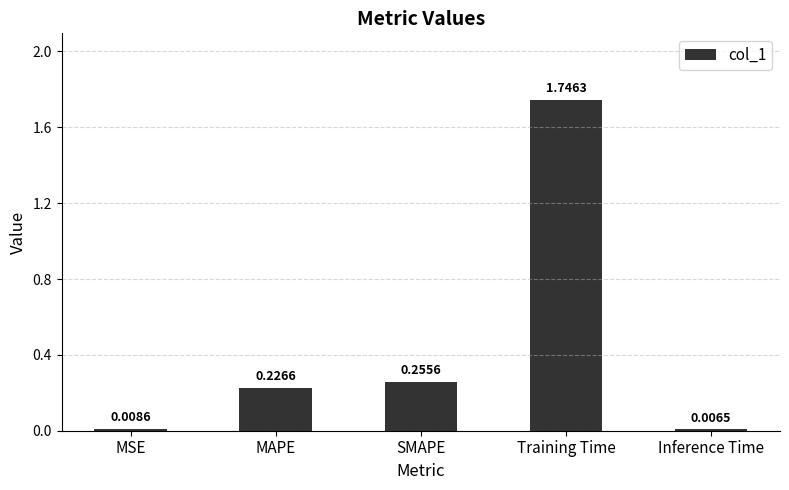

Rank the categories by value from lowest to highest.

Inference Time, MSE, MAPE, SMAPE, Training Time